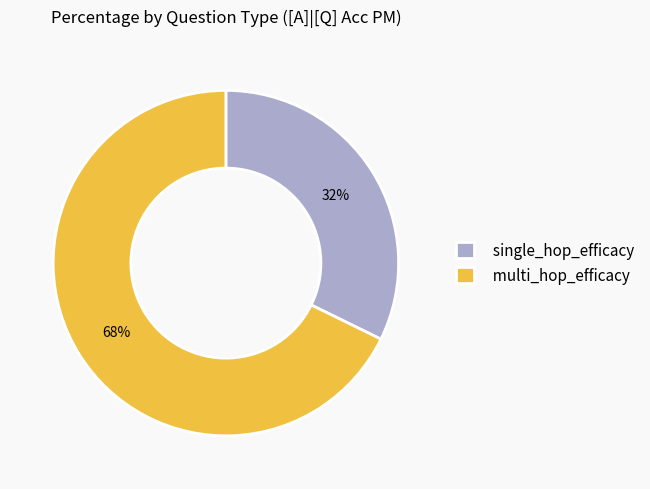

True or false: multi_hop_efficacy accounts for 68% of the total.

True